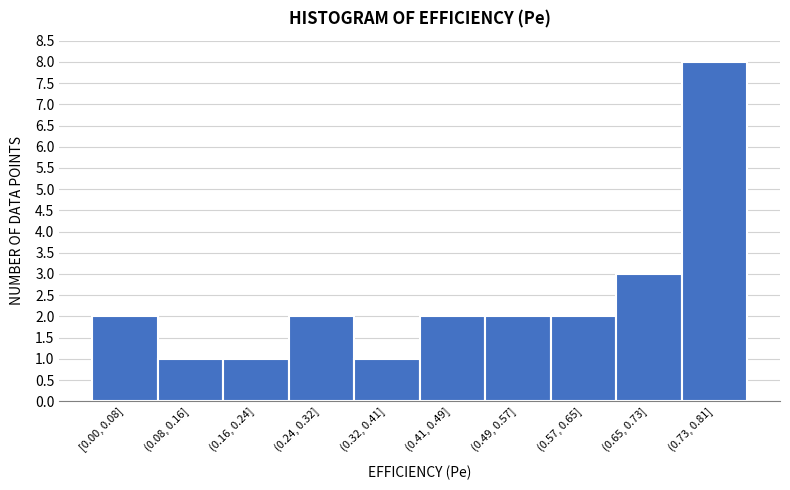

Reading left to right, extract all data points from this chart.

[0.00, 0.08]=2	(0.08, 0.16]=1	(0.16, 0.24]=1	(0.24, 0.32]=2	(0.32, 0.41]=1	(0.41, 0.49]=2	(0.49, 0.57]=2	(0.57, 0.65]=2	(0.65, 0.73]=3	(0.73, 0.81]=8